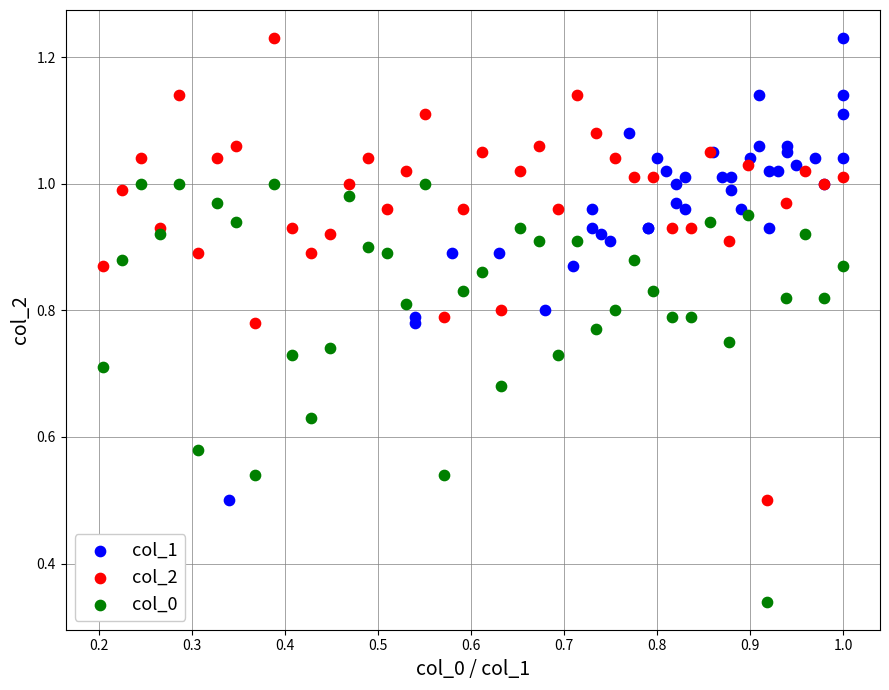

Which series reaches the minimum Y coordinate?

col_0